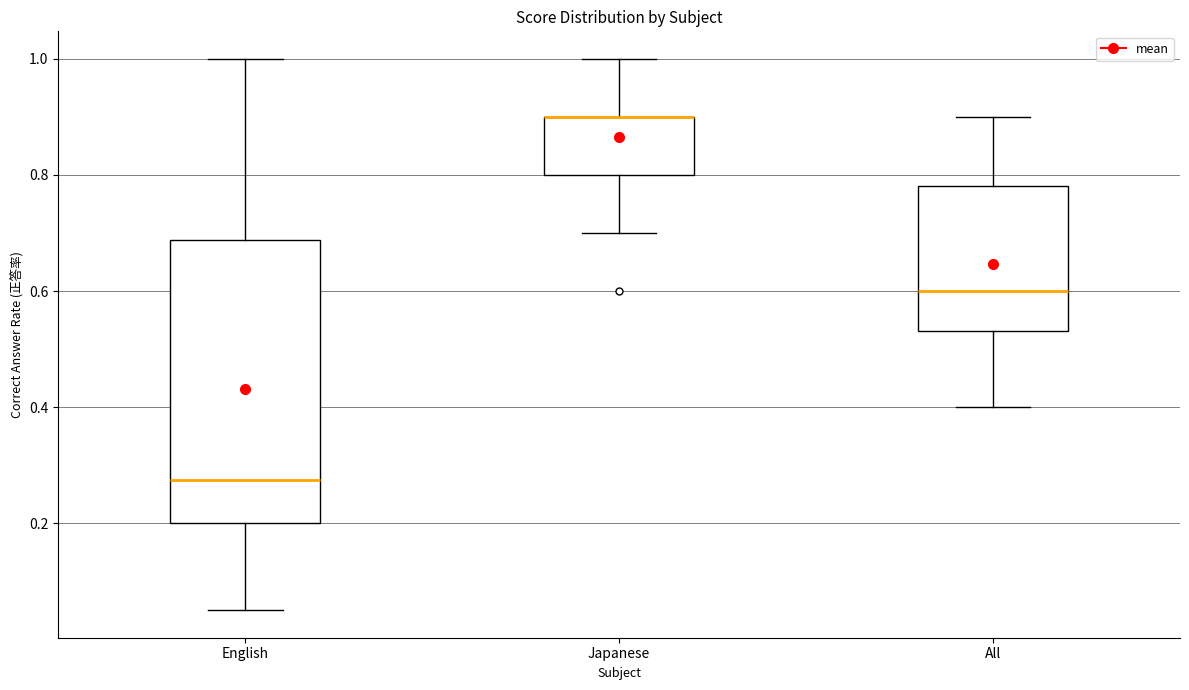

Comparing the boxes themselves (not the whiskers), which one is the tallest?

English